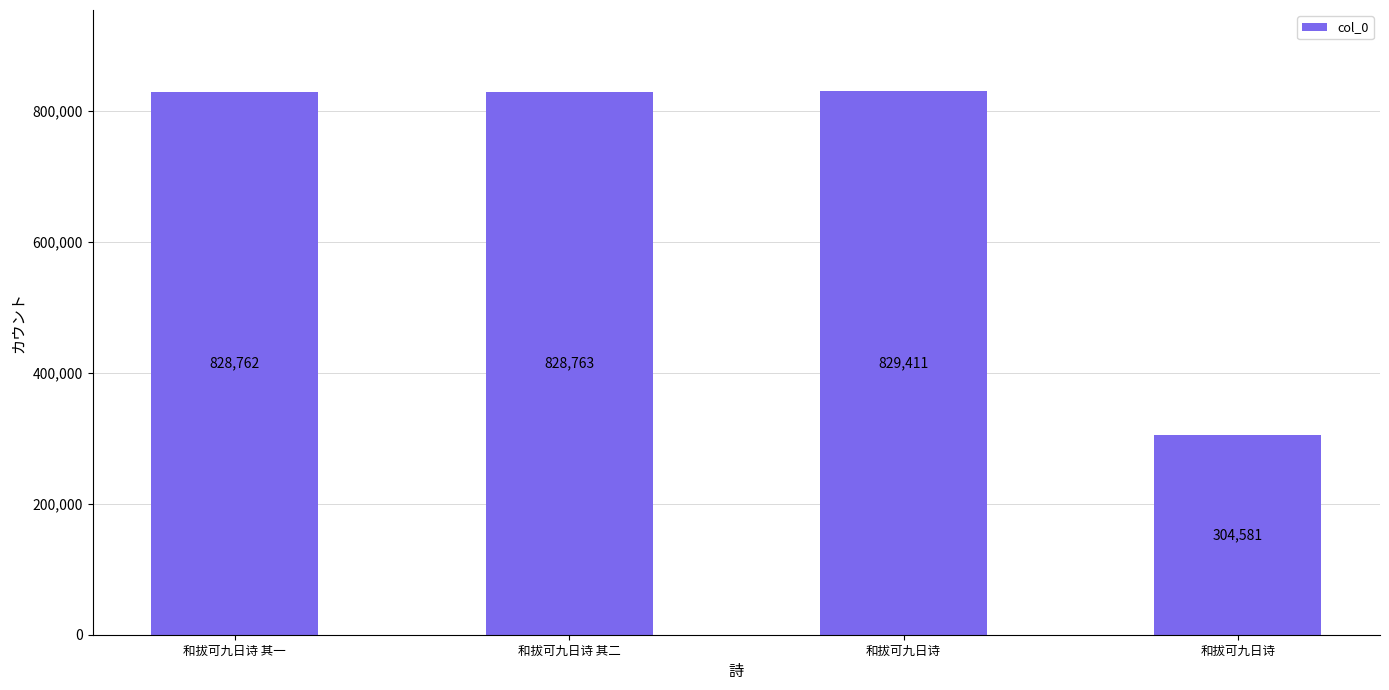

Which has a higher value, 和拔可九日诗 or 和拔可九日诗 其一?

和拔可九日诗